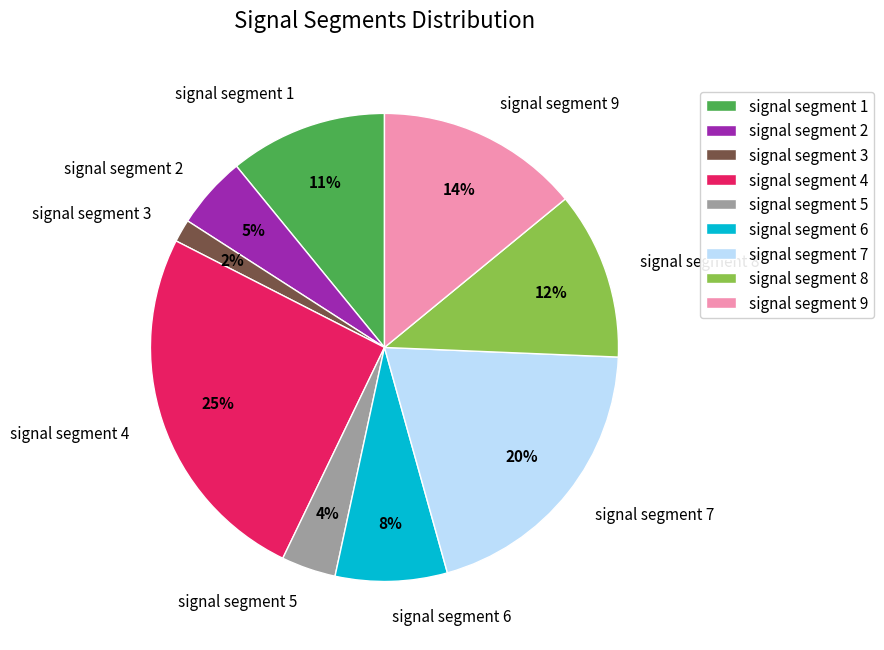

How many slices are in this pie chart?

9